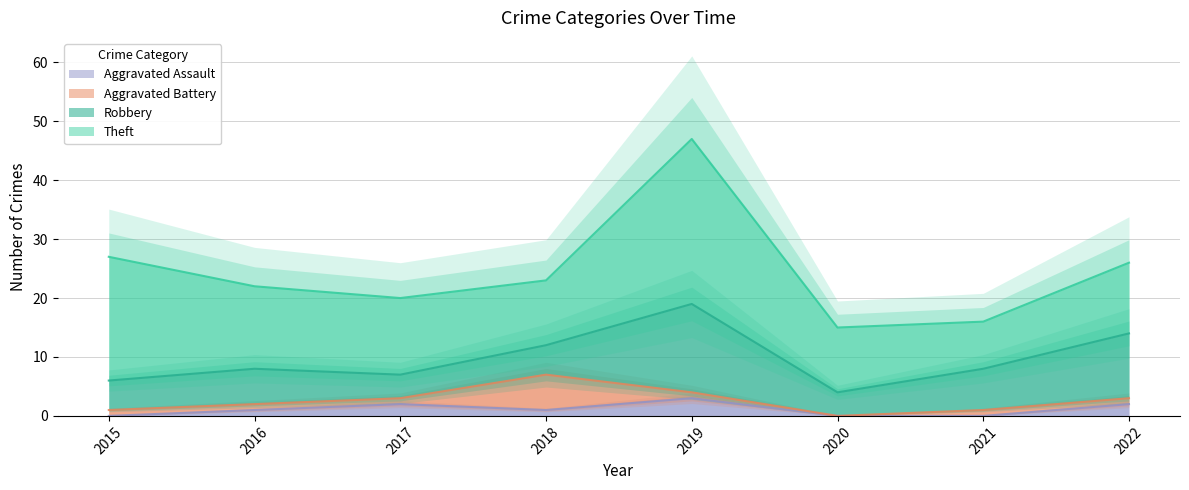

At which category is the sum across all series the highest?

2019